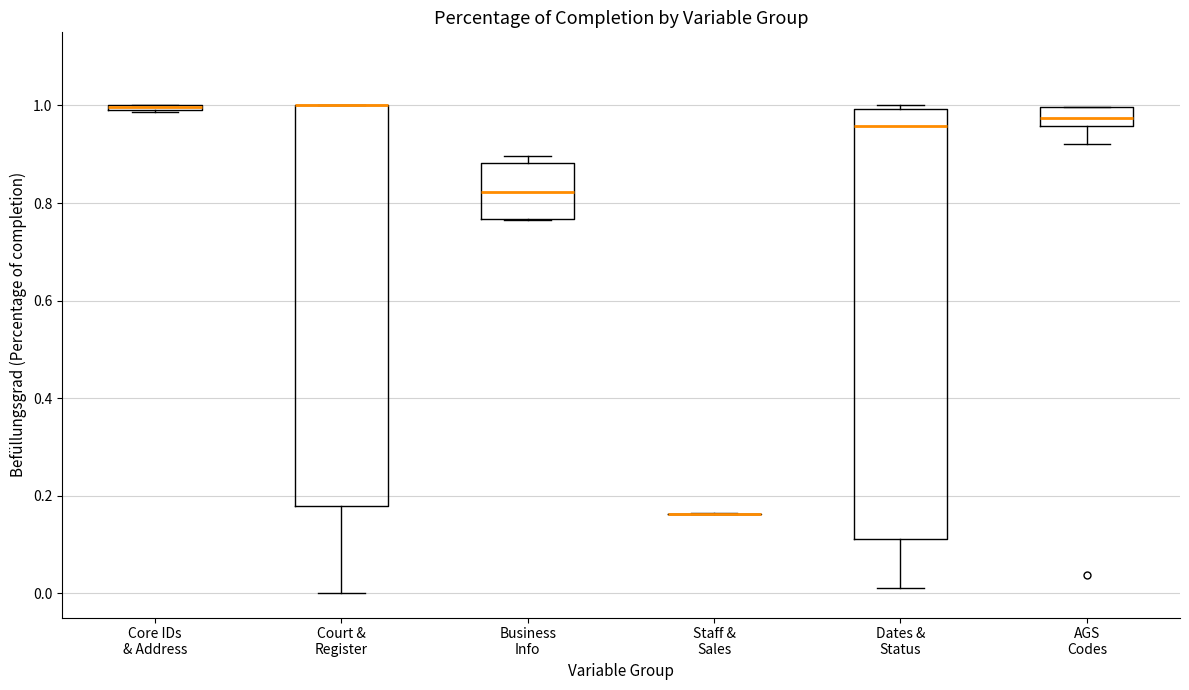

Comparing the boxes themselves (not the whiskers), which one is the tallest?

Dates & Status